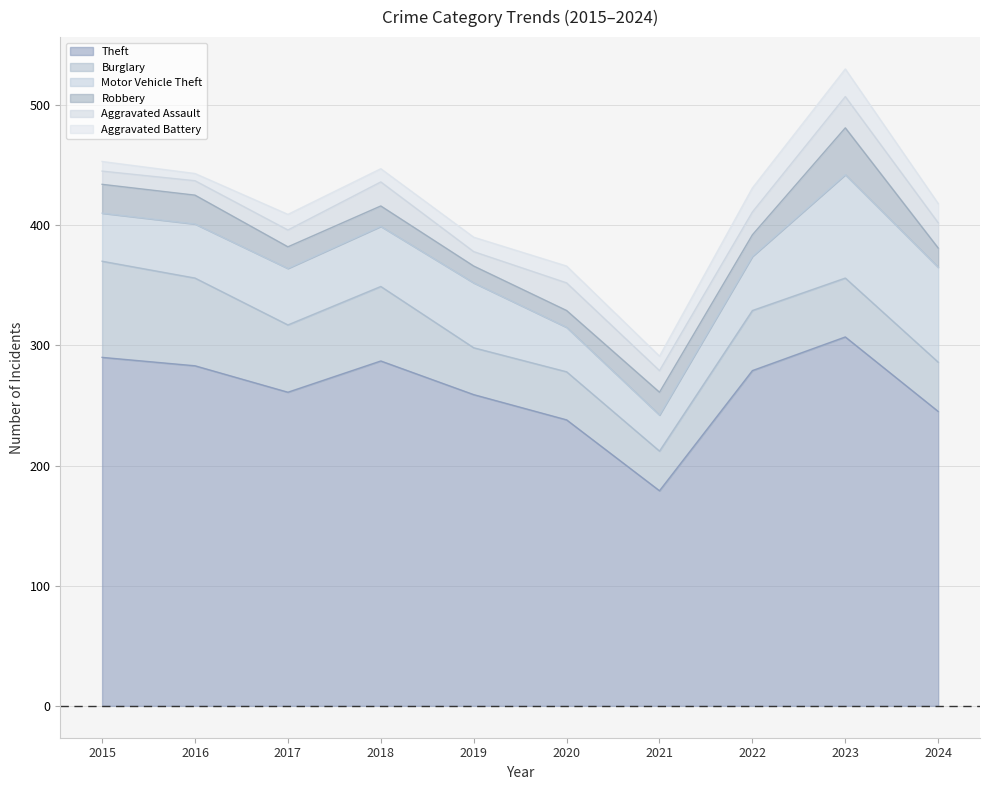

What is the greatest value displayed?

307